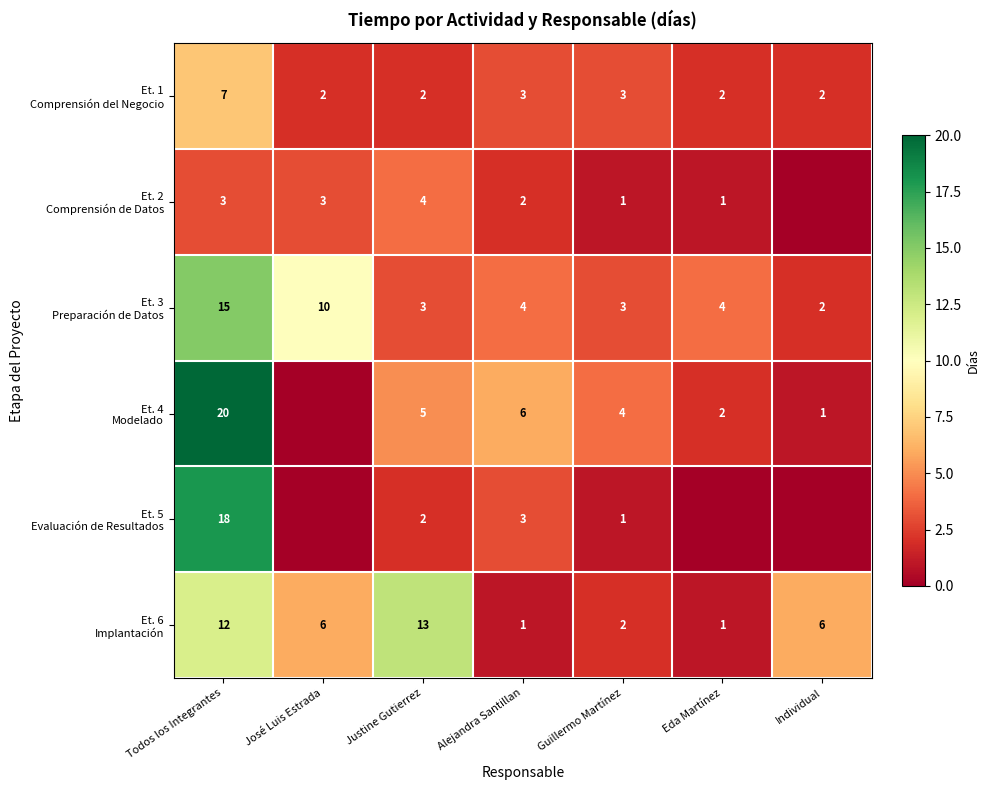

Which category has the lowest value across all series?

Individual